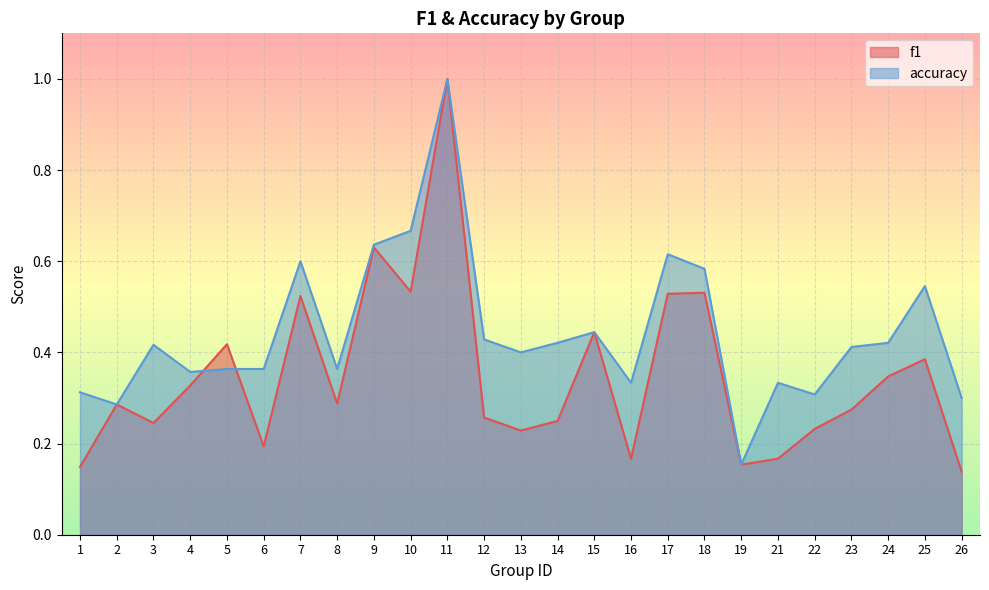

Is the value of accuracy at 7 greater than the value of f1 at 2?

Yes